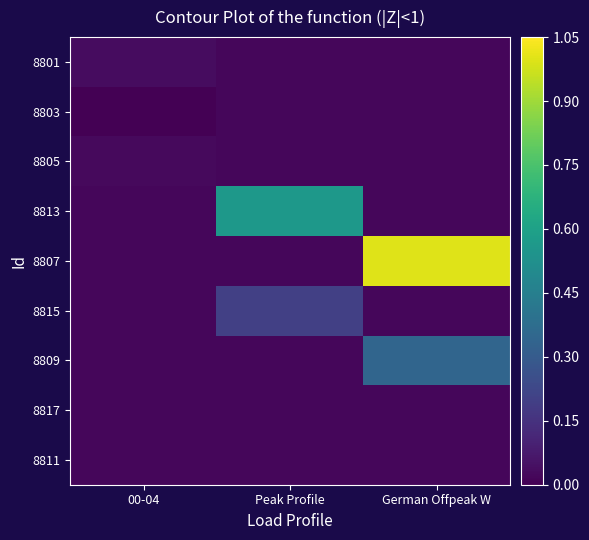

Reading right to left, extract all data points from this chart.

8801: German Offpeak W=0.0	Peak Profile=0.0	00-04=0.0
8803: German Offpeak W=0.0	Peak Profile=0.0	00-04=0.0
8805: German Offpeak W=0.0	Peak Profile=0.0	00-04=0.0
8813: German Offpeak W=0.0	Peak Profile=0.6	00-04=0.0
8807: German Offpeak W=1.0	Peak Profile=0.0	00-04=0.0
8815: German Offpeak W=0.0	Peak Profile=0.2	00-04=0.0
8809: German Offpeak W=0.3	Peak Profile=0.0	00-04=0.0
8817: German Offpeak W=0.0	Peak Profile=0.0	00-04=0.0
8811: German Offpeak W=0.0	Peak Profile=0.0	00-04=0.0